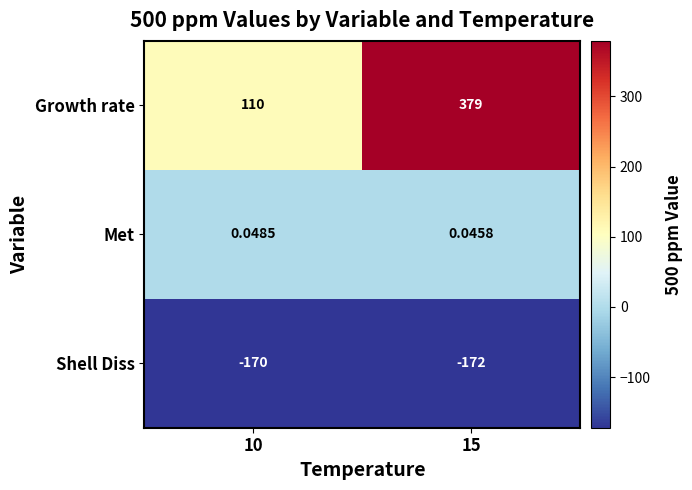

Which series has the widest spread of values?

Growth rate